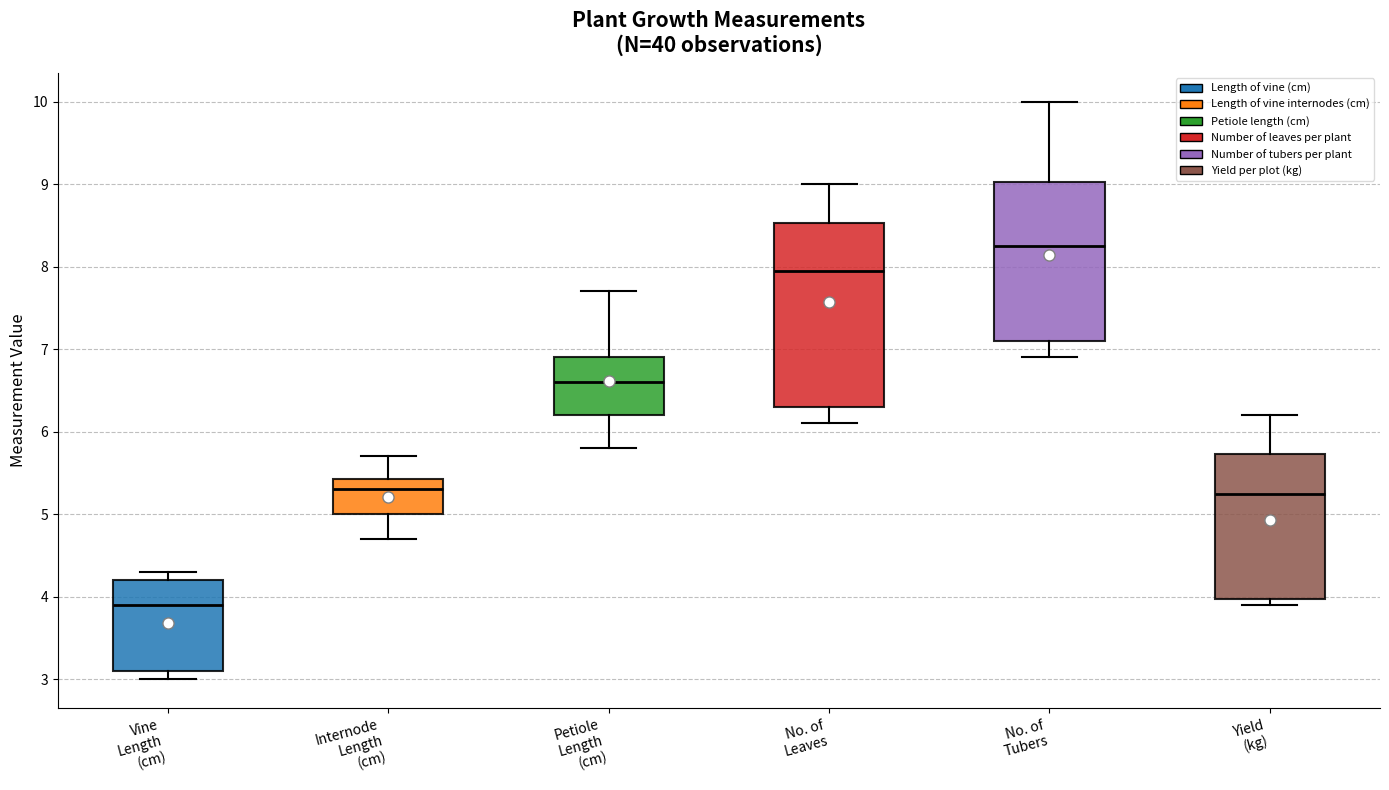

Where is the upper edge of the box for Yield (kg) on the y-axis? The values are not printed on the chart, so give them approximately, as read against the axis.

5.7